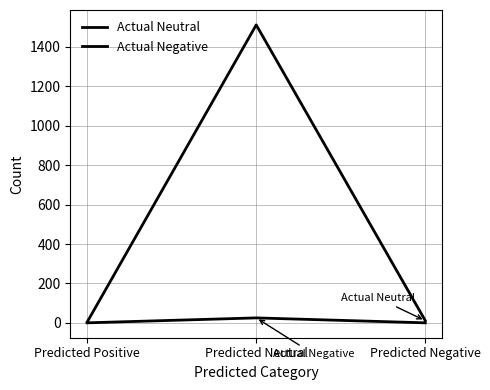

How many distinct data groups are displayed?

2